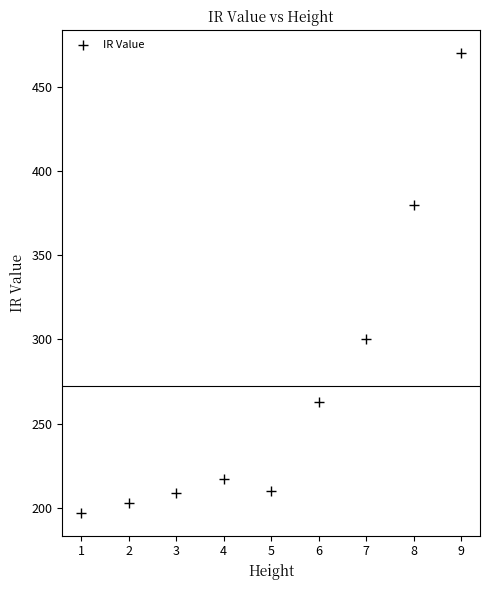

What is the average Y value?

272